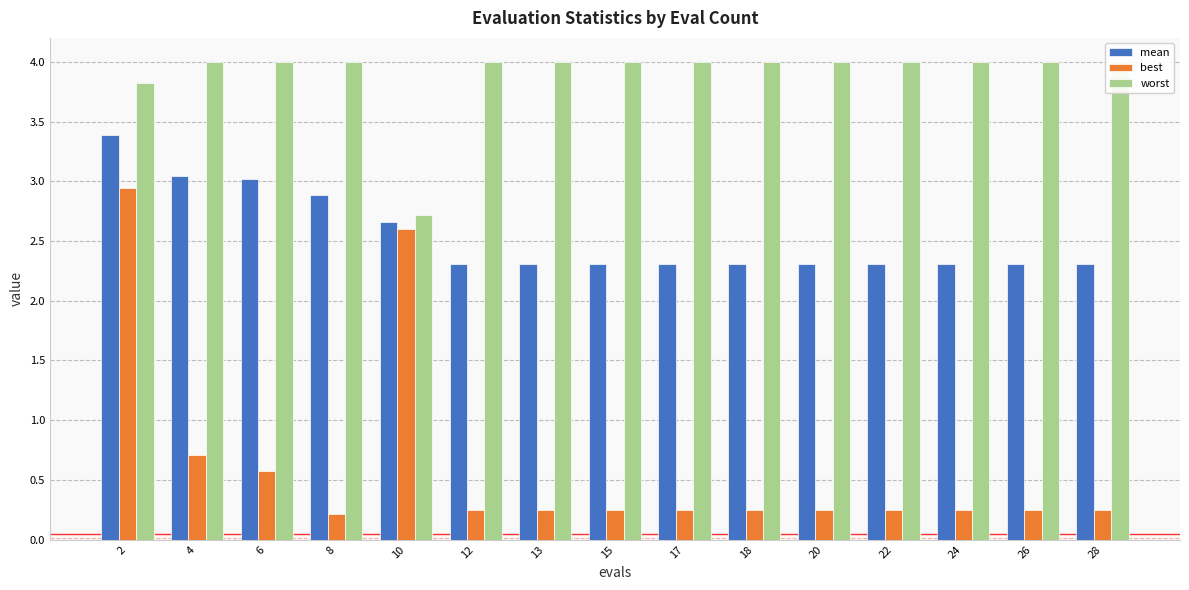

Reading right to left, list all the values displayed in this chart.

mean: 28=2.3	26=2.3	24=2.3	22=2.3	20=2.3	18=2.3	17=2.3	15=2.3	13=2.3	12=2.3	10=2.7	8=2.9	6=3.0	4=3.0	2=3.4
best: 28=0.2	26=0.2	24=0.2	22=0.2	20=0.2	18=0.2	17=0.2	15=0.2	13=0.2	12=0.2	10=2.6	8=0.2	6=0.6	4=0.7	2=2.9
worst: 28=4.0	26=4.0	24=4.0	22=4.0	20=4.0	18=4.0	17=4.0	15=4.0	13=4.0	12=4.0	10=2.7	8=4.0	6=4.0	4=4.0	2=3.8